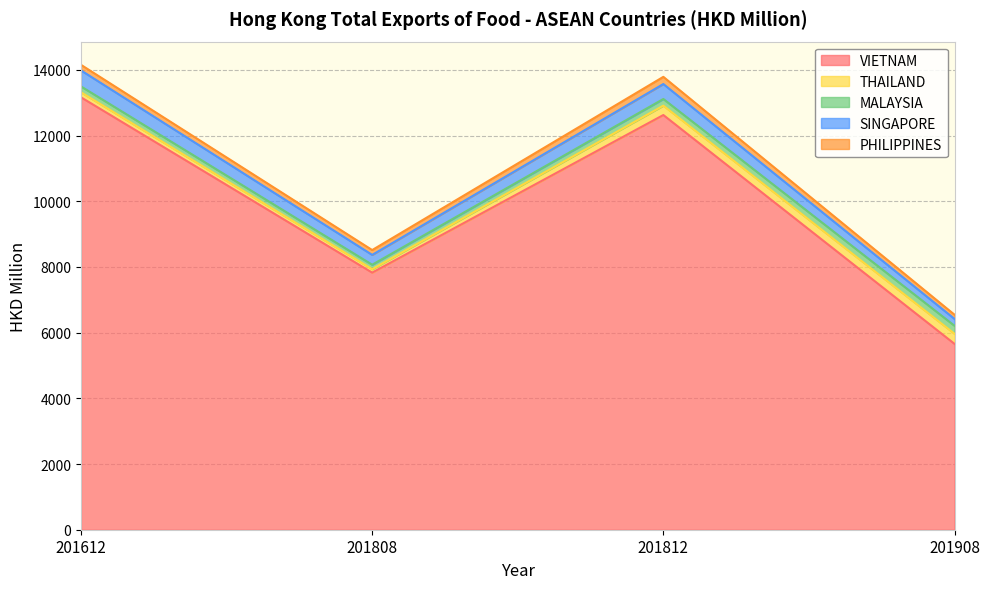

The value of MALAYSIA at 201612 is 178.7. True or false?

True